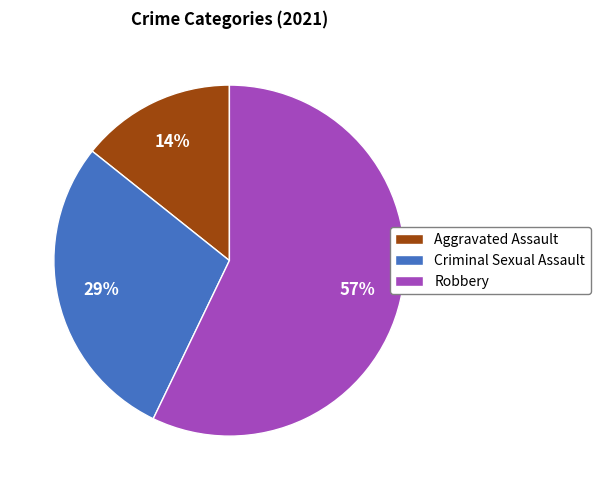

To the nearest percent, what is the difference between the largest and smallest slice percentages?

43%